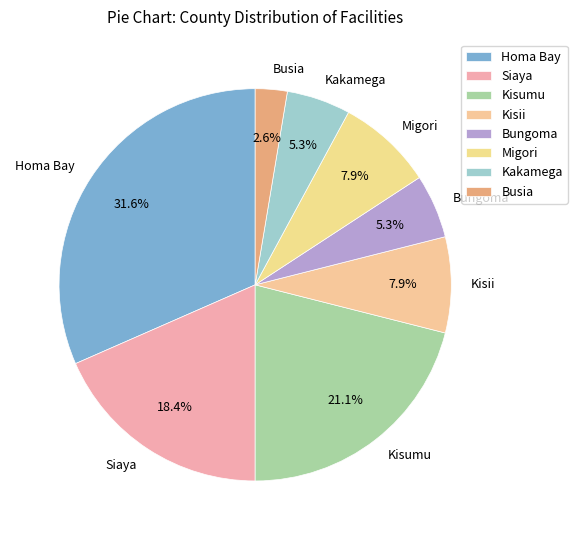

Does Busia account for over 50% of the chart?

No